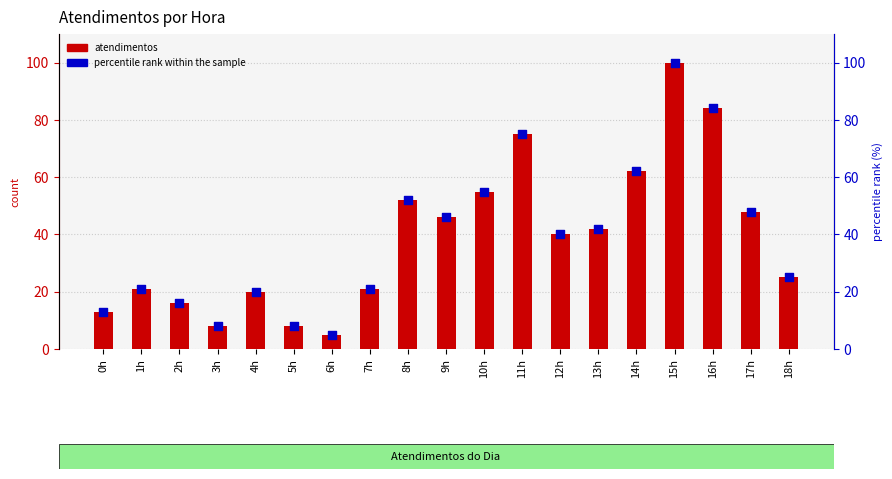

At which category is the sum across all series the highest?

15h